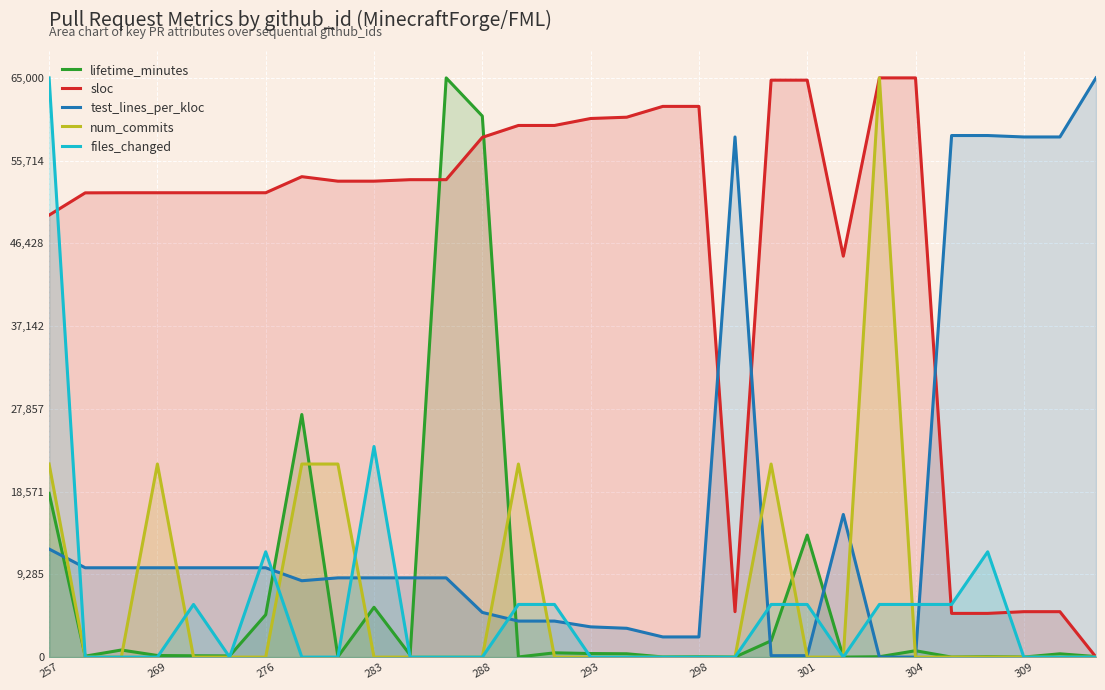

The value of files_changed at 25 is 5909.1. True or false?

True